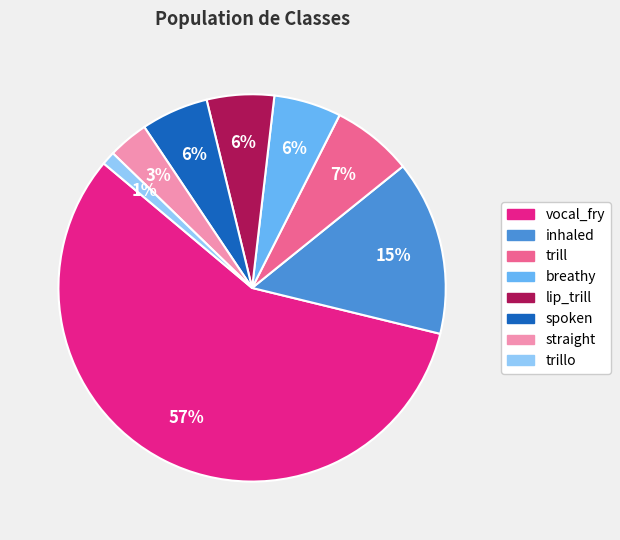

Is there any slice that represents more than half of the pie?

Yes